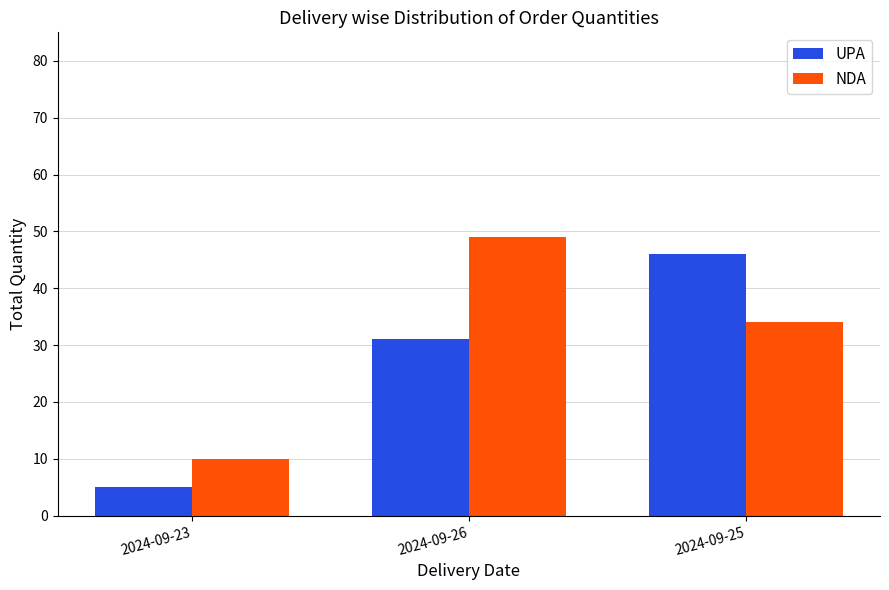

What is the label of the 2nd bar from the right?

2024-09-26